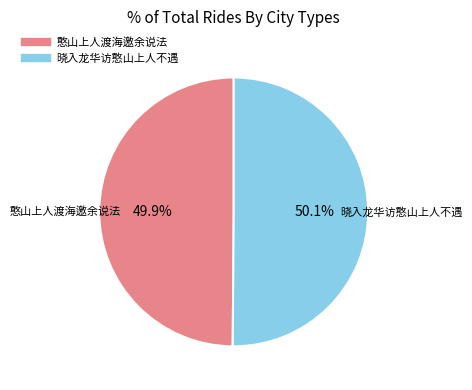

To the nearest percent, what percentage of the pie is 憨山上人渡海邀余说法?

50%